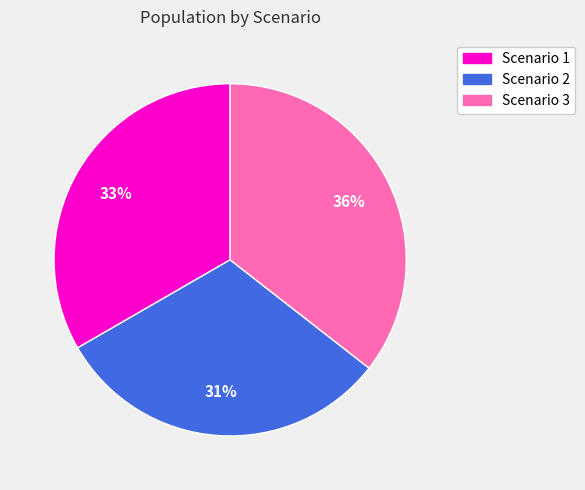

To the nearest percent, what is the average slice percentage?

33%